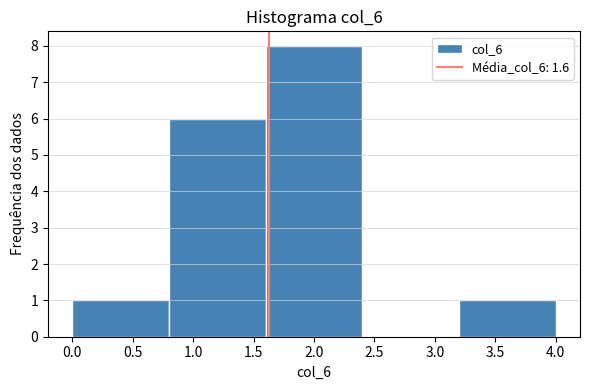

Reading left to right, transcribe this chart: for each bar, give the range it covers on the x-axis and its height. The values are not printed on the chart, so give them approximately, as read against the axis.

0.0 to 0.8: 1
0.8 to 1.6: 6
1.6 to 2.4: 8
2.4 to 3.2: 0
3.2 to 4.0: 1